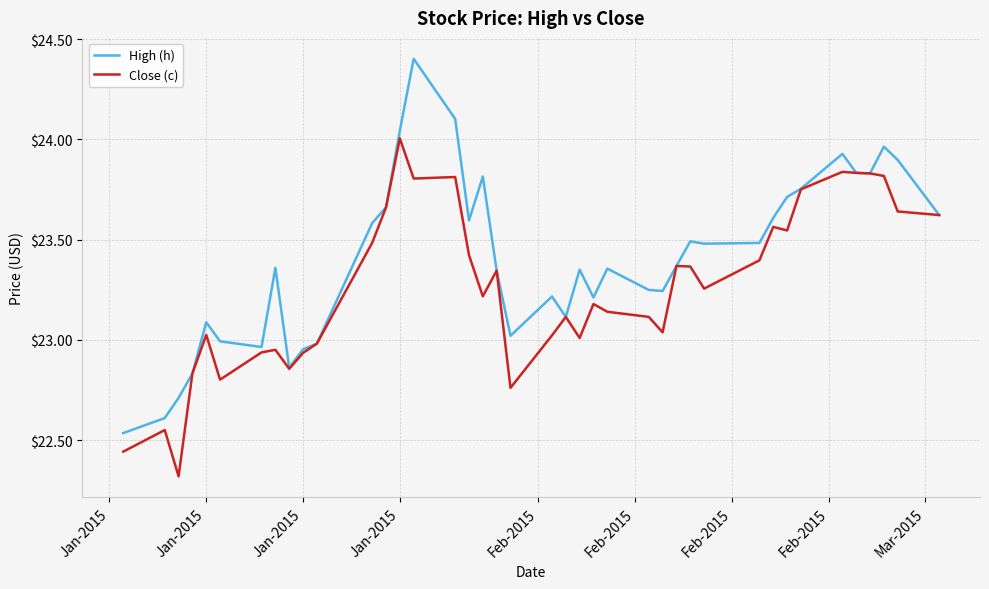

Rank the series by their maximum value, from lowest to highest.

Close (c), High (h)